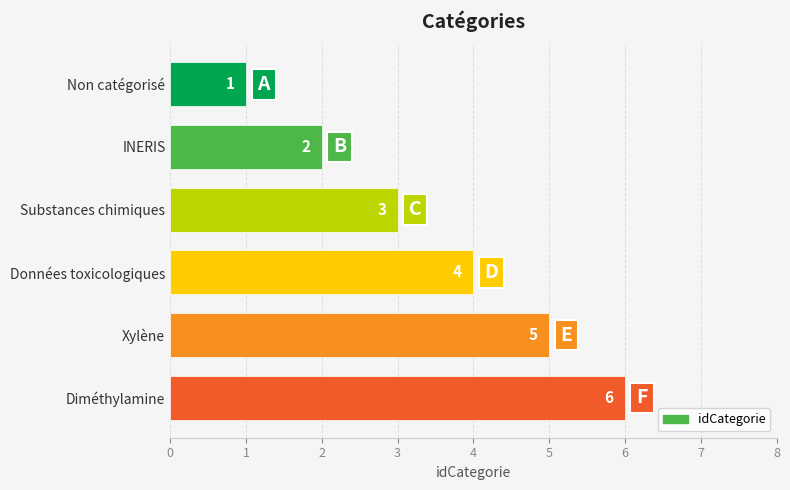

Where is the data nearest to the value 3?

Substances chimiques